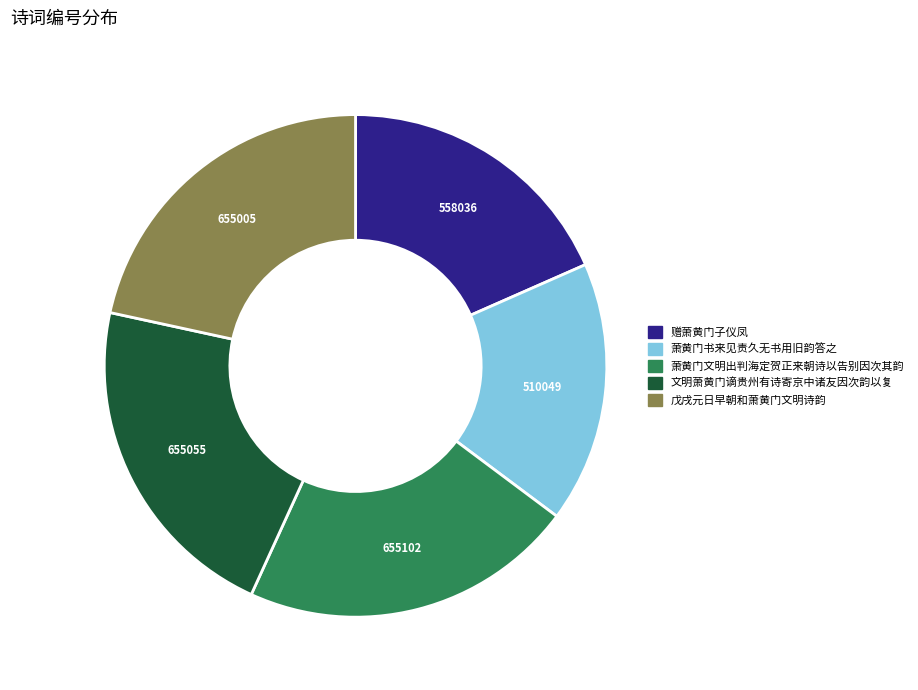

The 萧黄门书来见责久无书用旧韵答之 slice represents 10% of the pie. True or false?

False